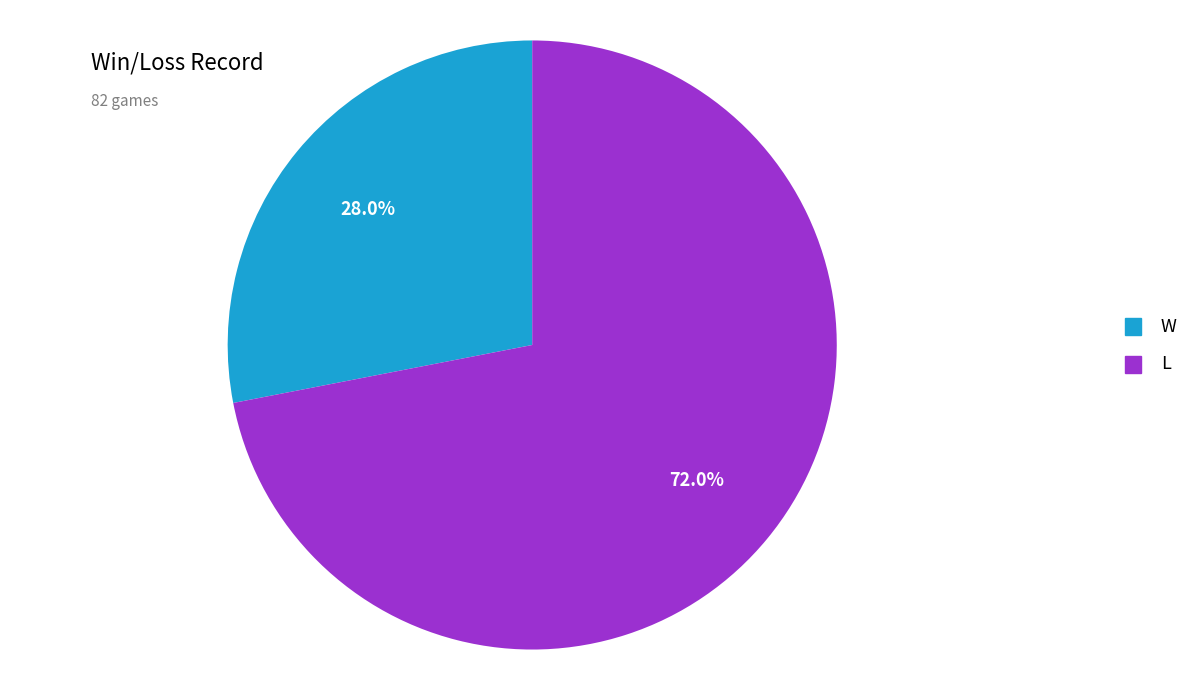

To the nearest percent, what is the difference between the largest and smallest slice percentages?

44%